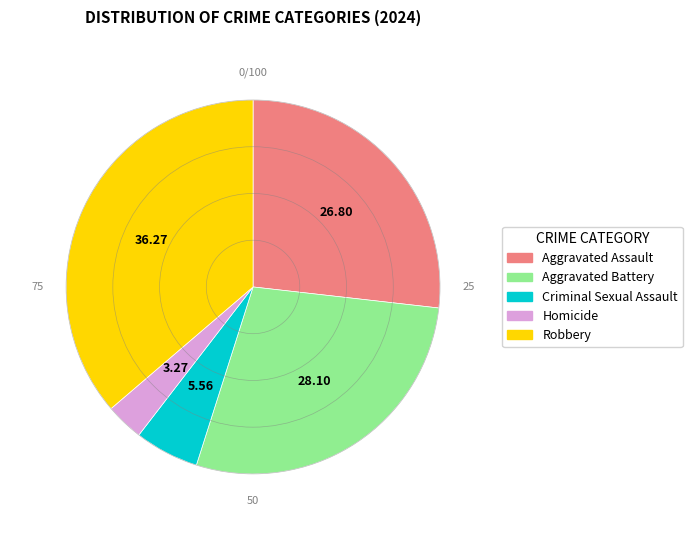

Rank the categories by value from highest to lowest.

Robbery, Aggravated Battery, Aggravated Assault, Criminal Sexual Assault, Homicide